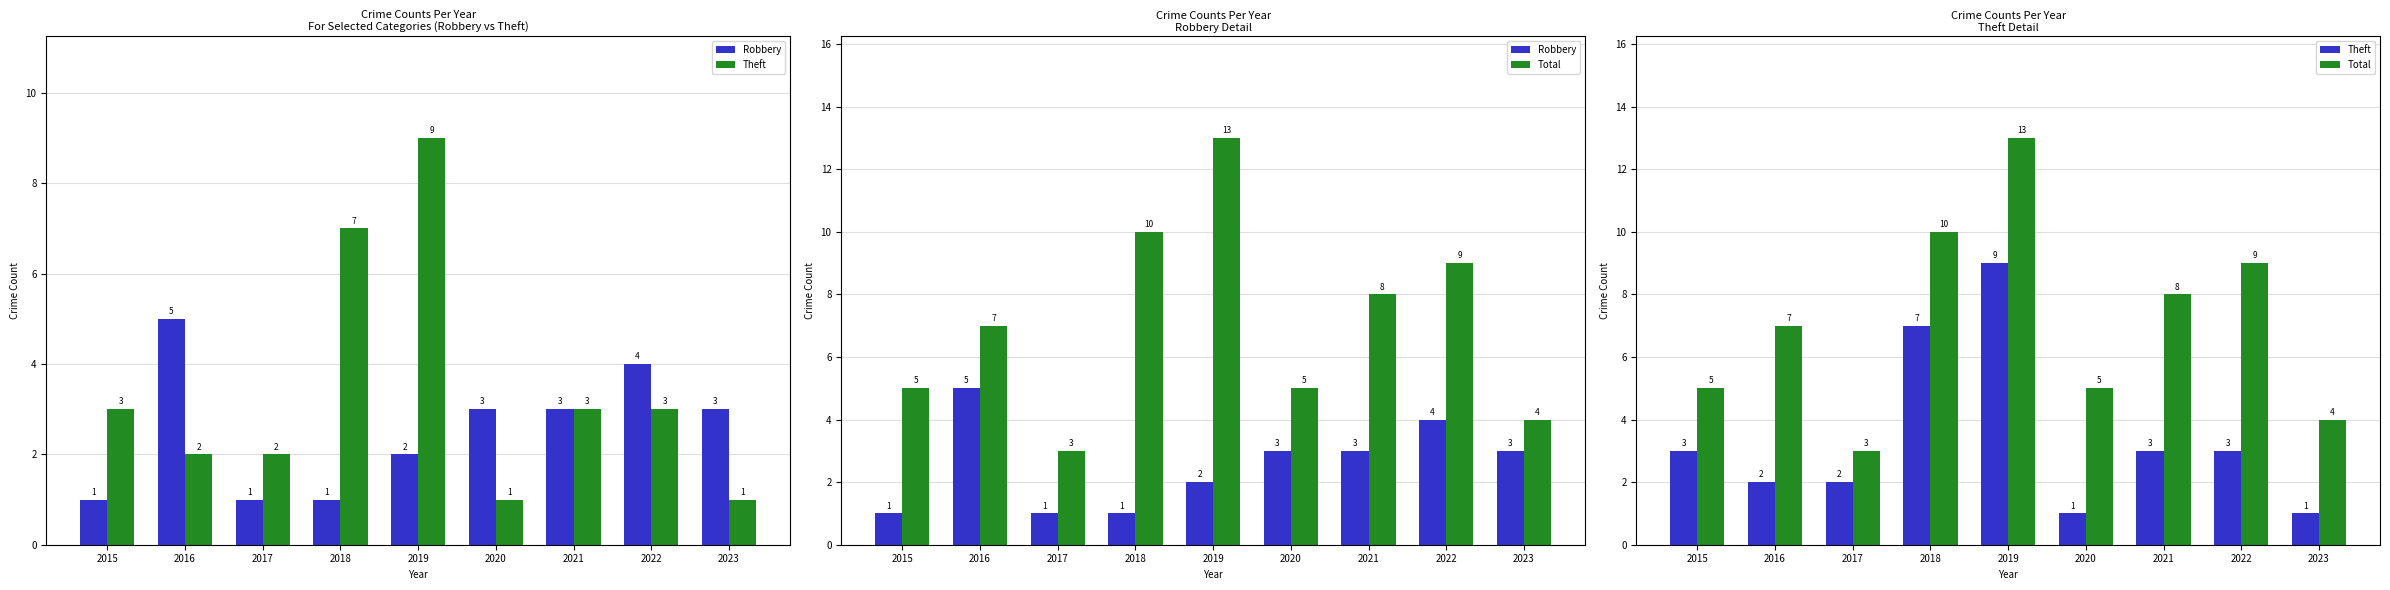

Between 2021 and 2017, which is larger?

2021